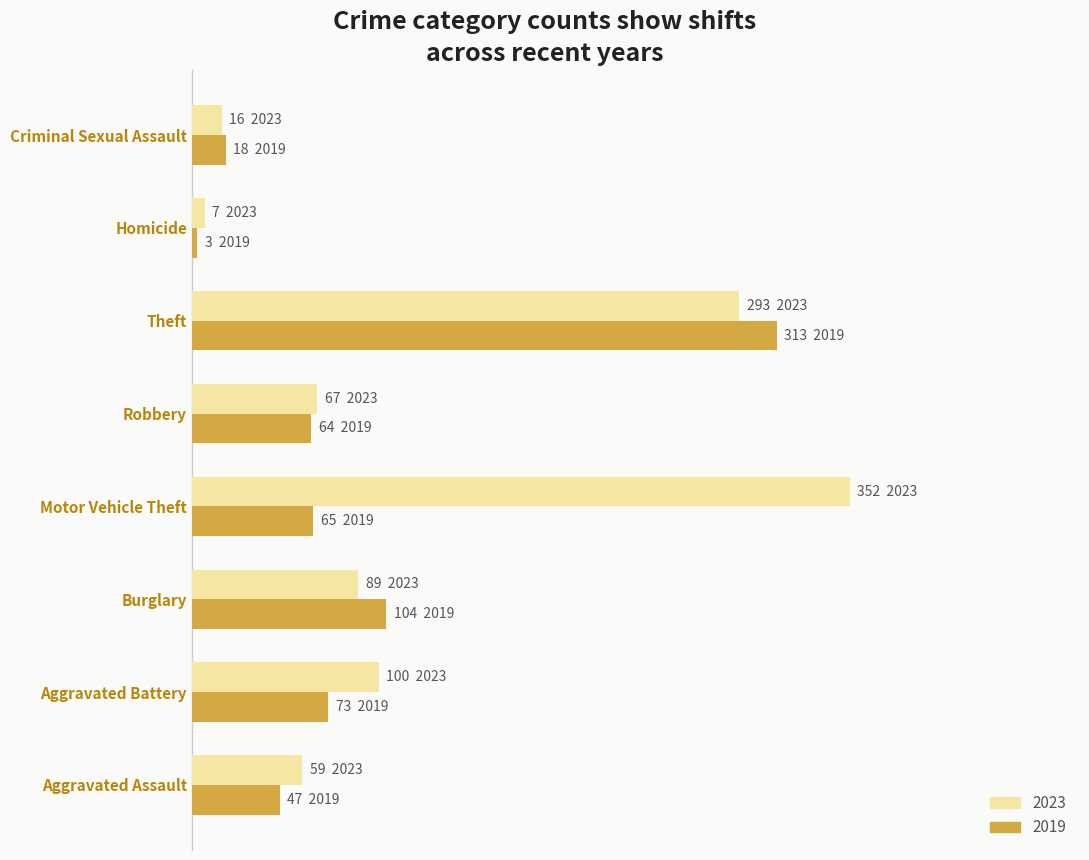

What are all the series names shown in the legend?

2023, 2019